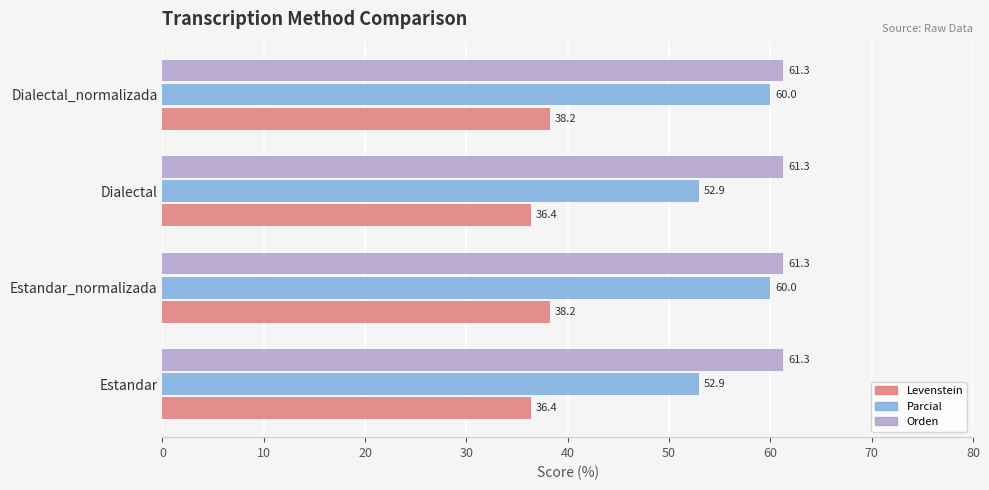

What is the difference between the maximum and second lowest values in the Levenstein series?

1.9